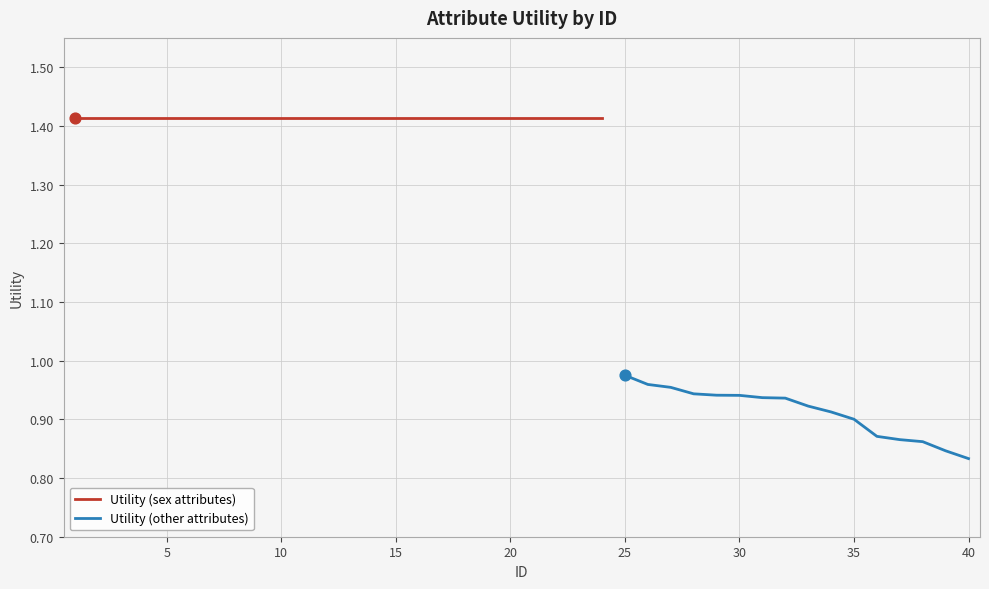

What is the ratio of the value at 37 to the value at 2?

0.6